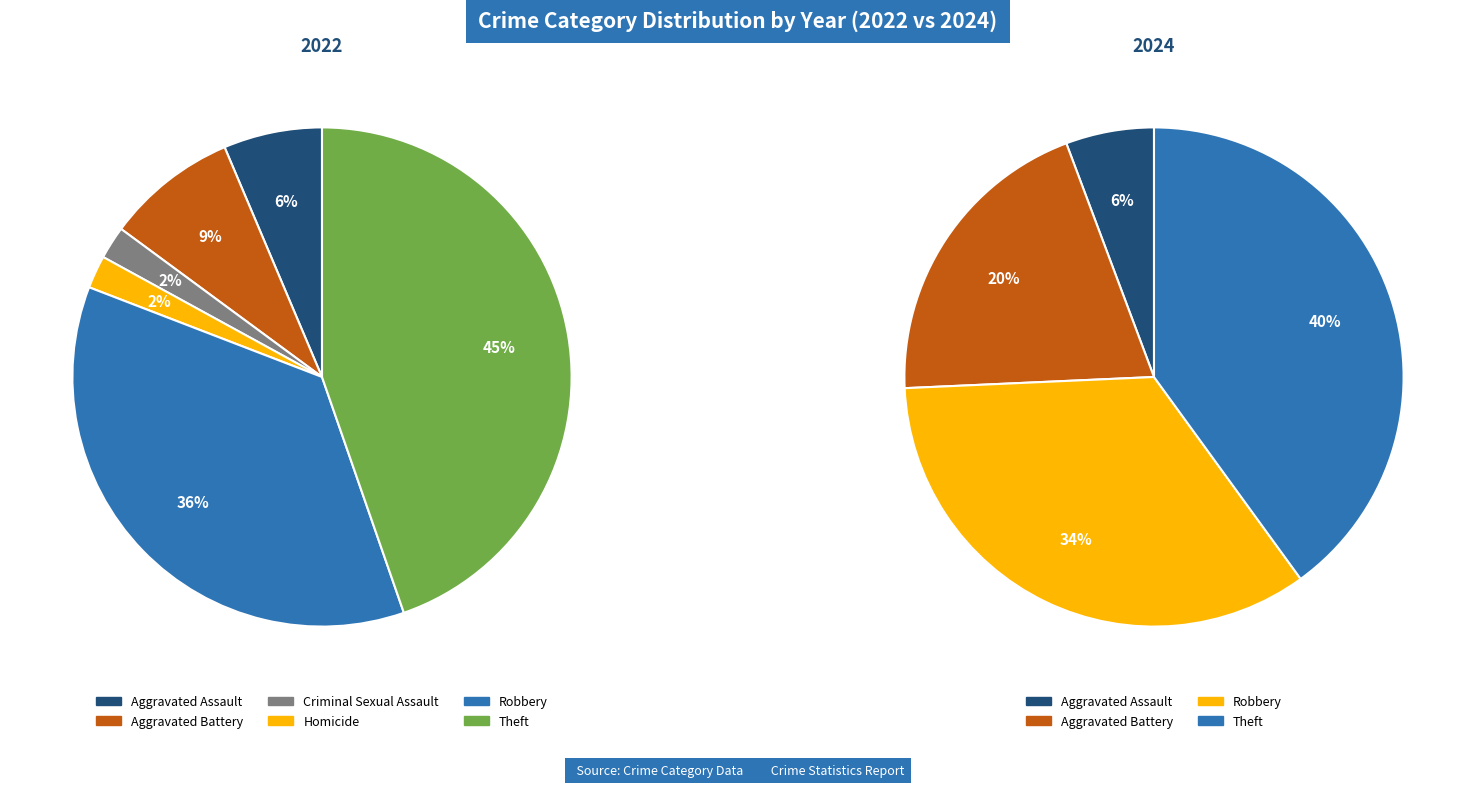

Which slice is the largest?

Theft